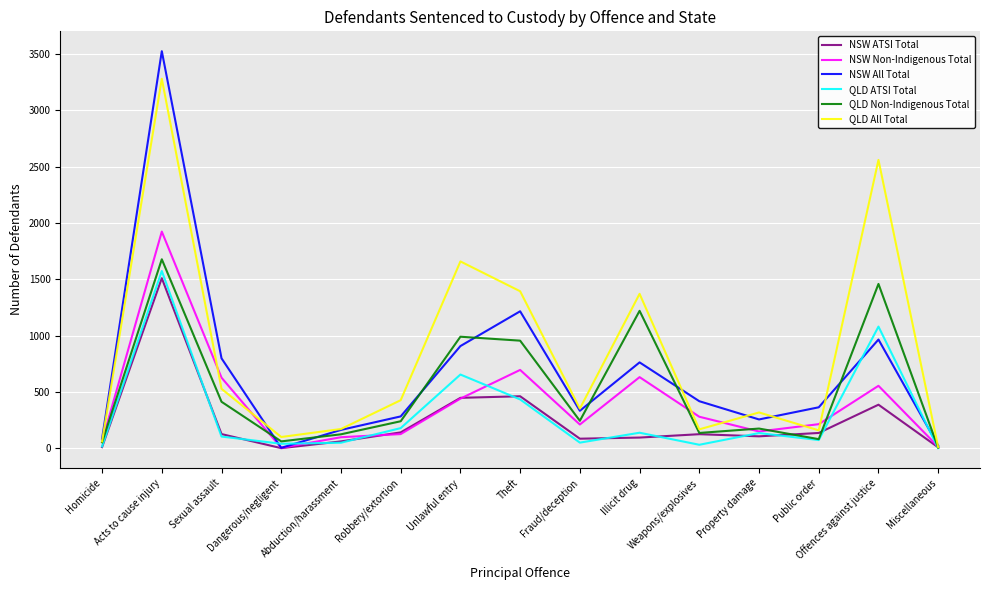

What is the maximum value for QLD Non-Indigenous Total?

1678